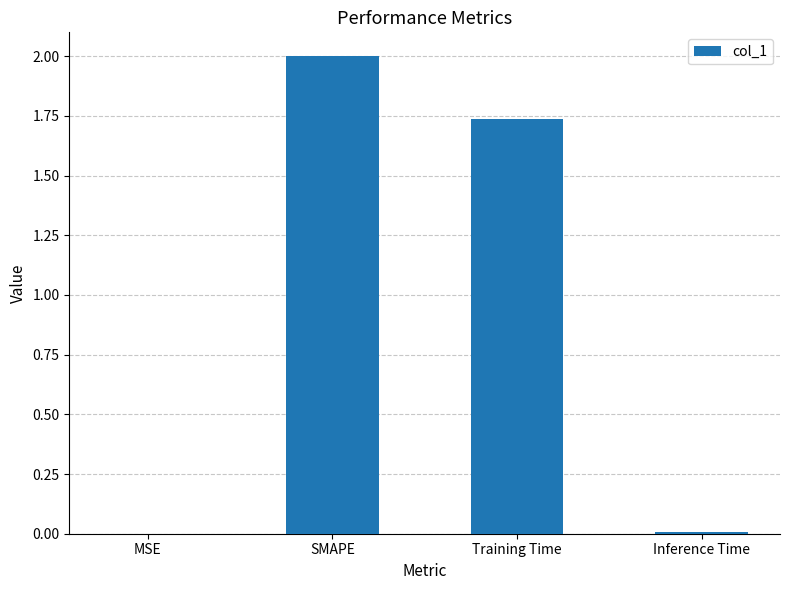

True or false: the data shows 3.0 at SMAPE.

False